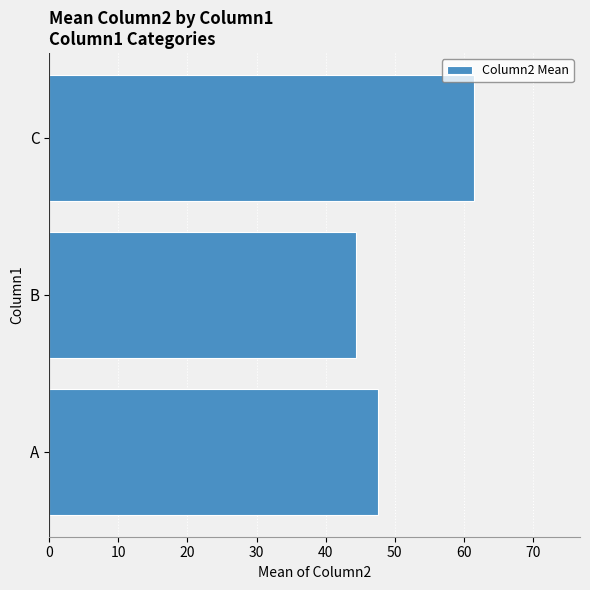

Between C and A, which is larger?

C